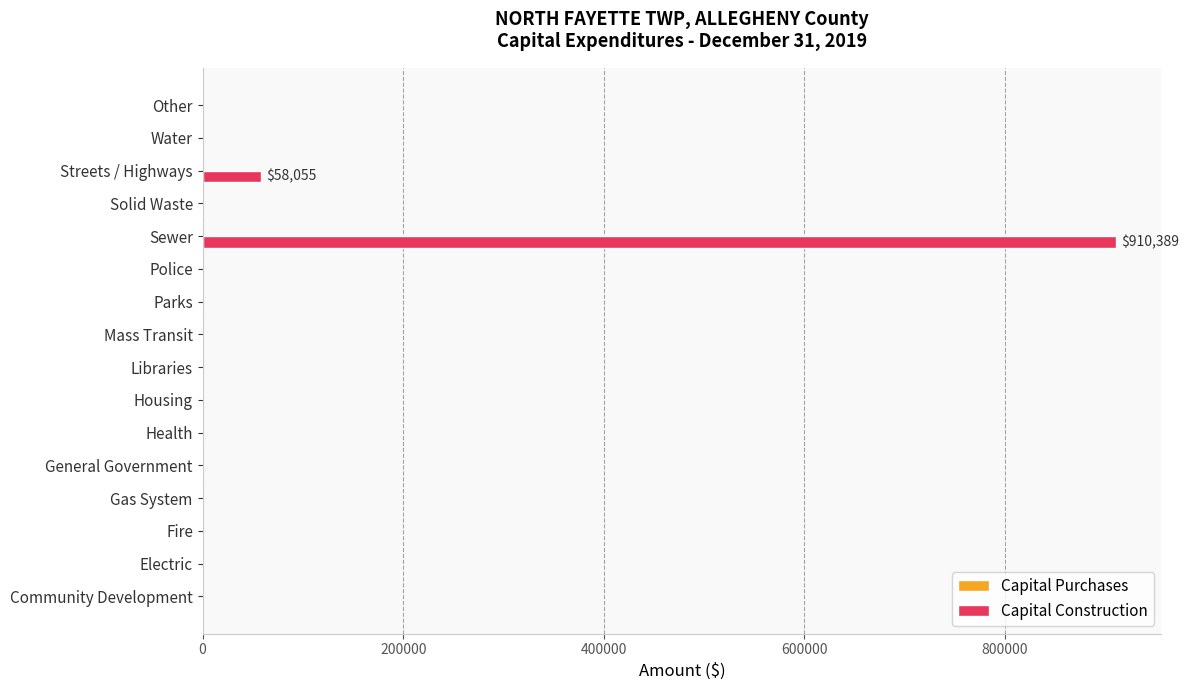

Are the bars grouped side by side (vs. stacked)?

No